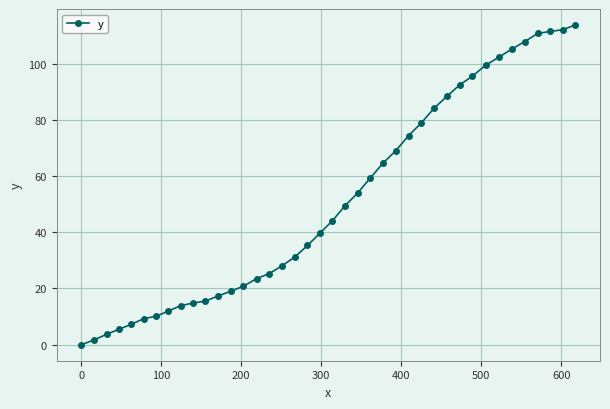

What is the value of the 37th point from the left?

110.7